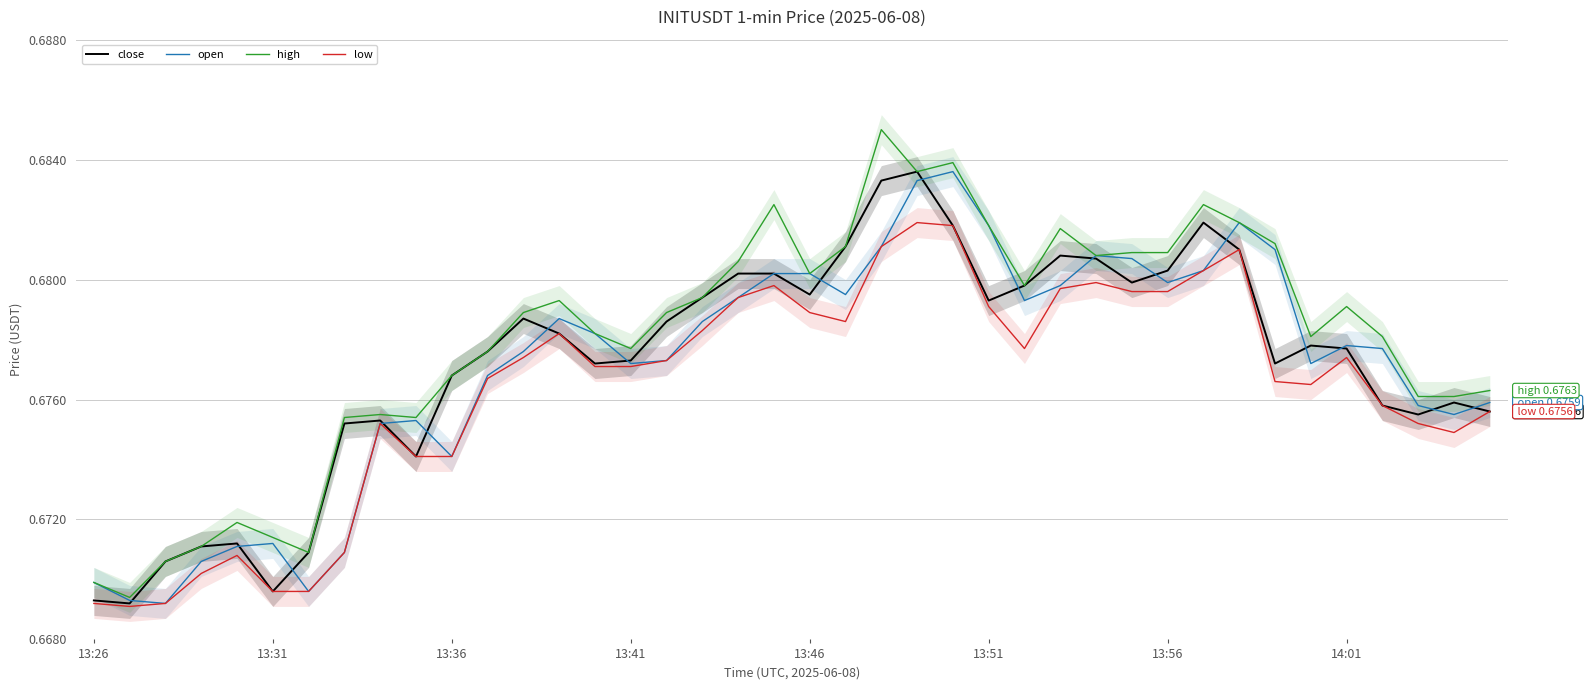

How many lines are shown in the chart?

4